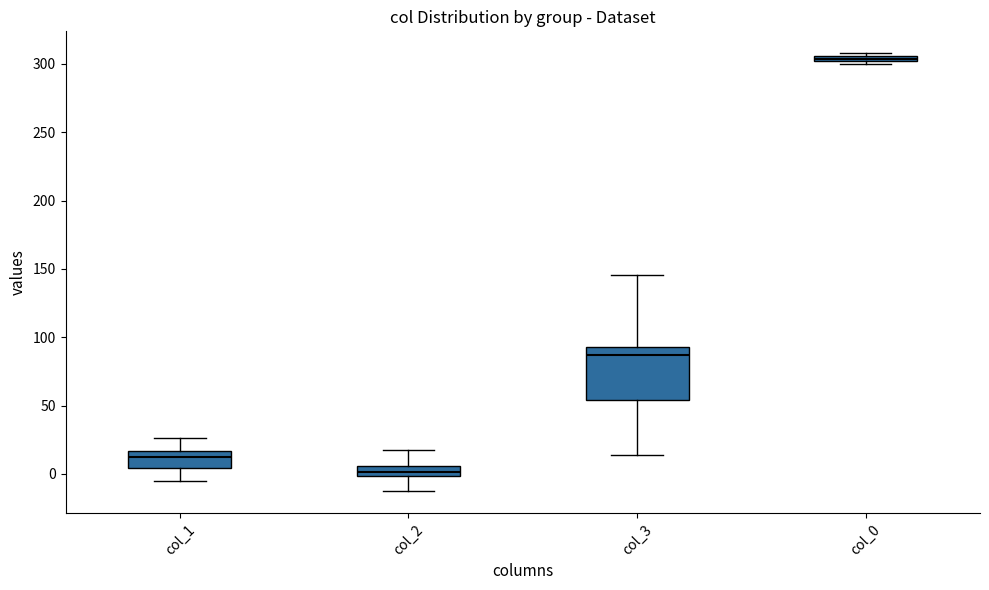

Which box's median line is the highest?

col_0